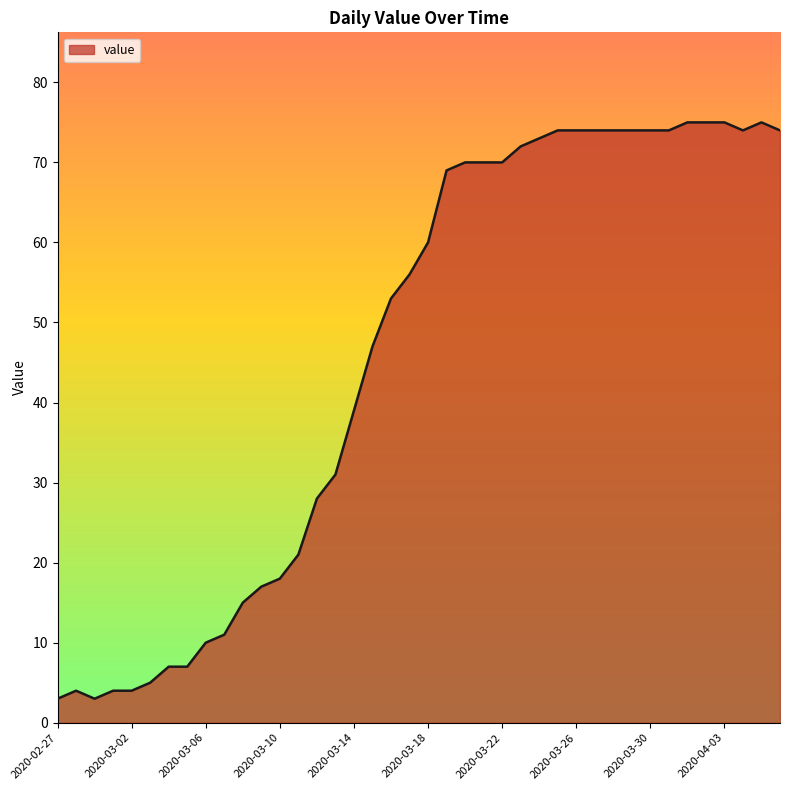

What is the difference between the maximum and minimum values?

72